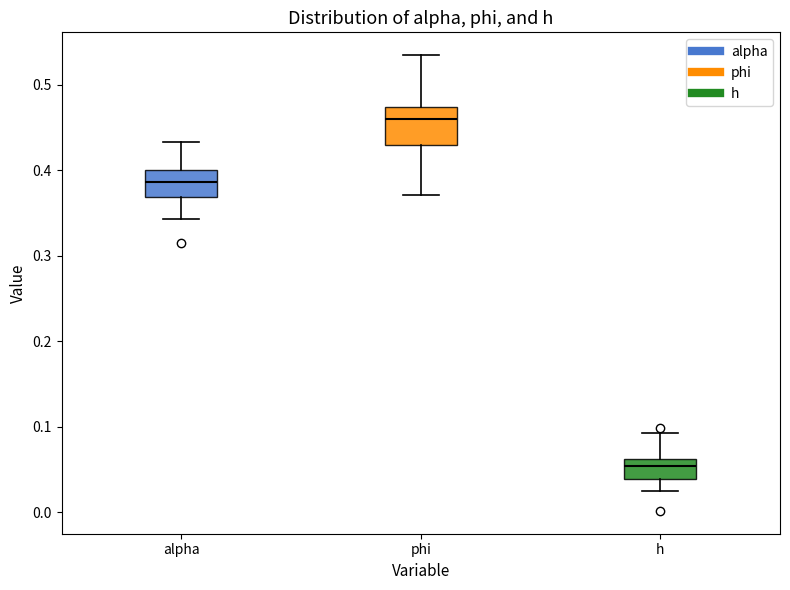

Which box's median line is the lowest?

h